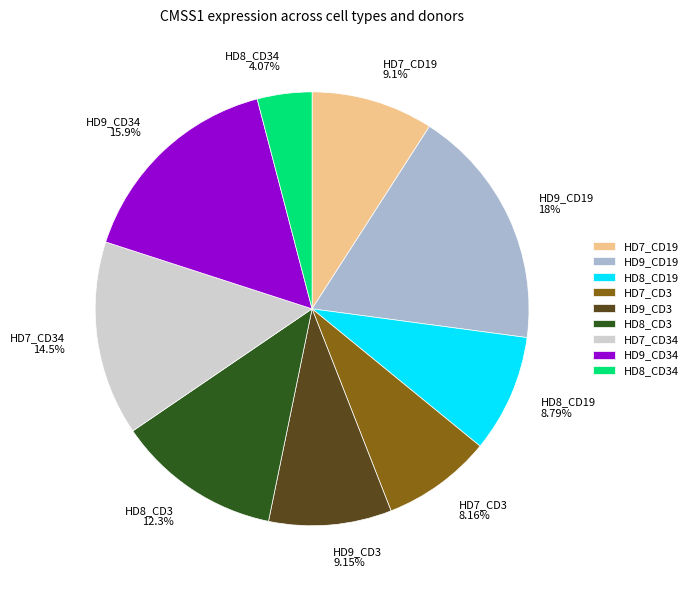

True or false: HD8_CD19 accounts for 17% of the total.

False